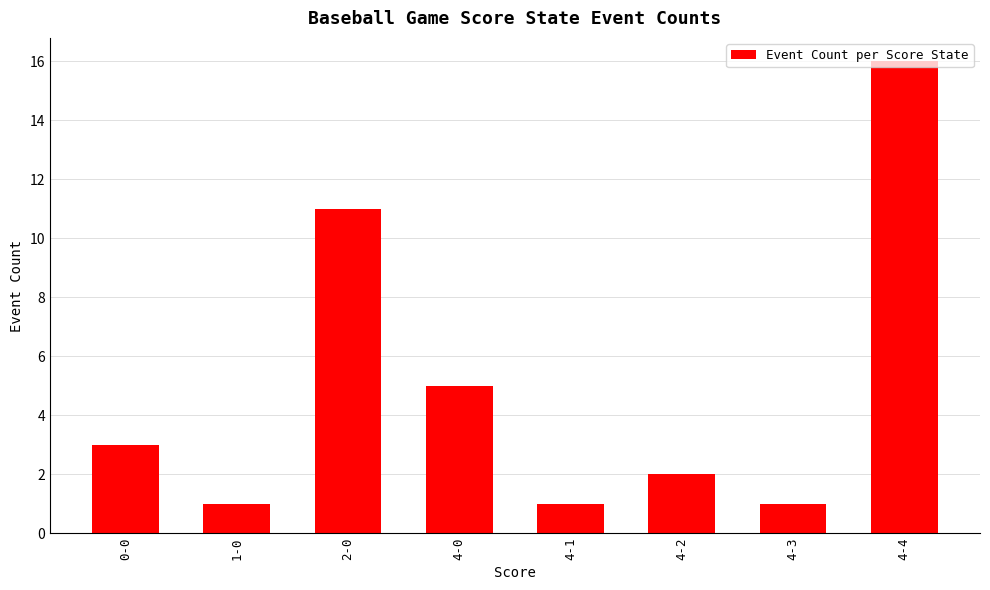

How many data points does each series have?

8